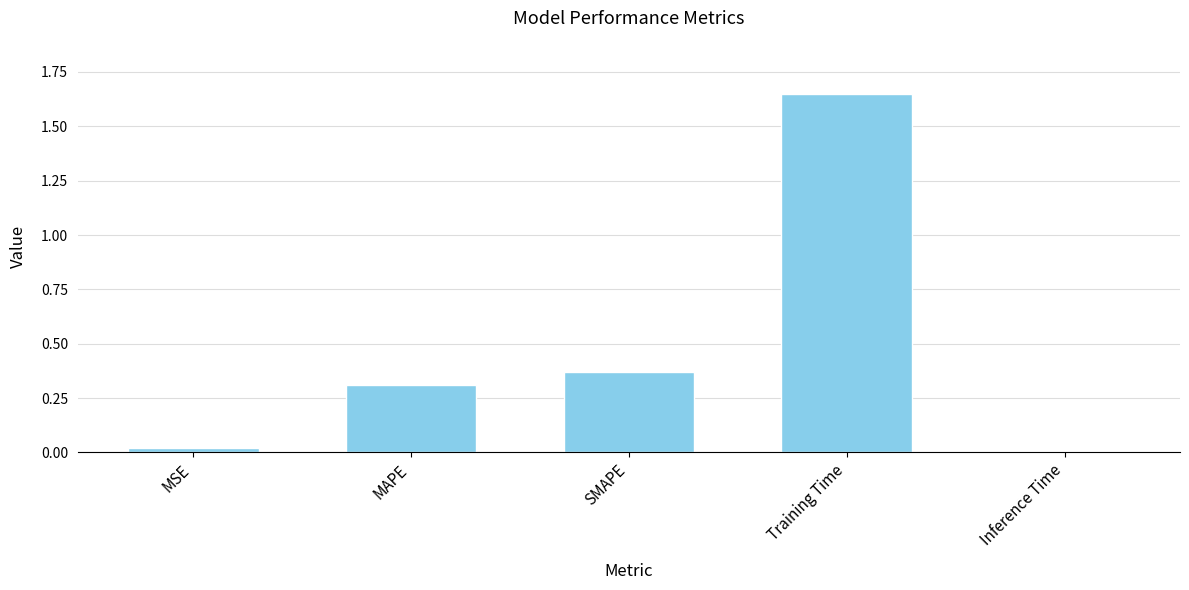

How many bars are there in total?

5